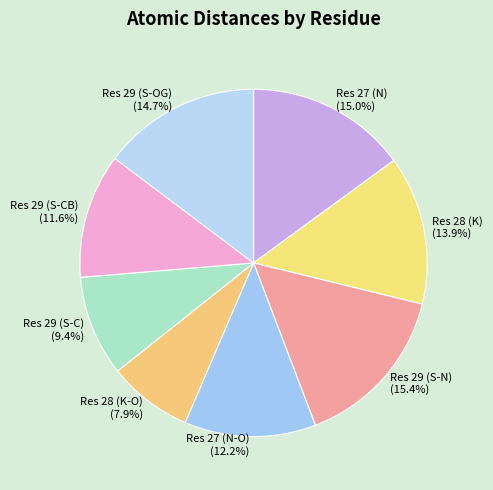

How many segments does this pie chart have?

8